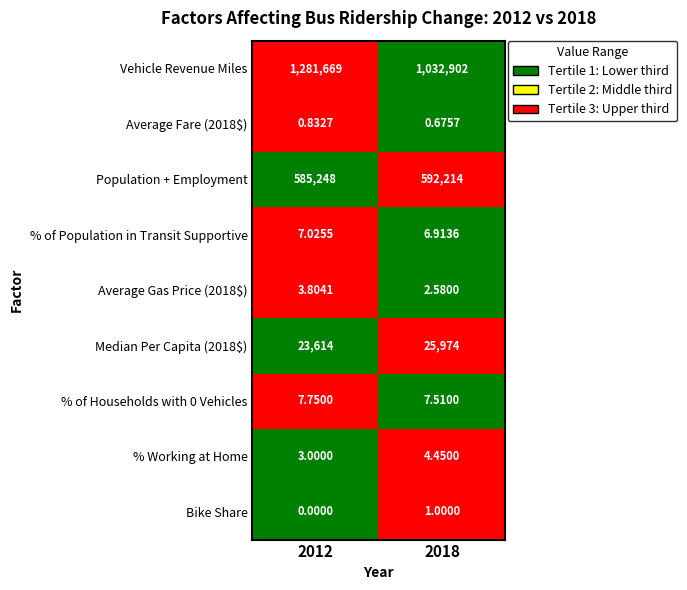

Which series has the largest range (max minus min)?

Vehicle Revenue Miles